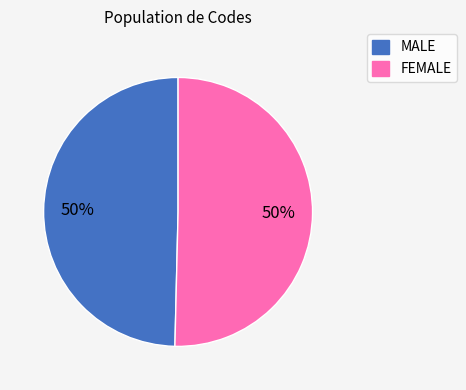

How many slices are in this pie chart?

2